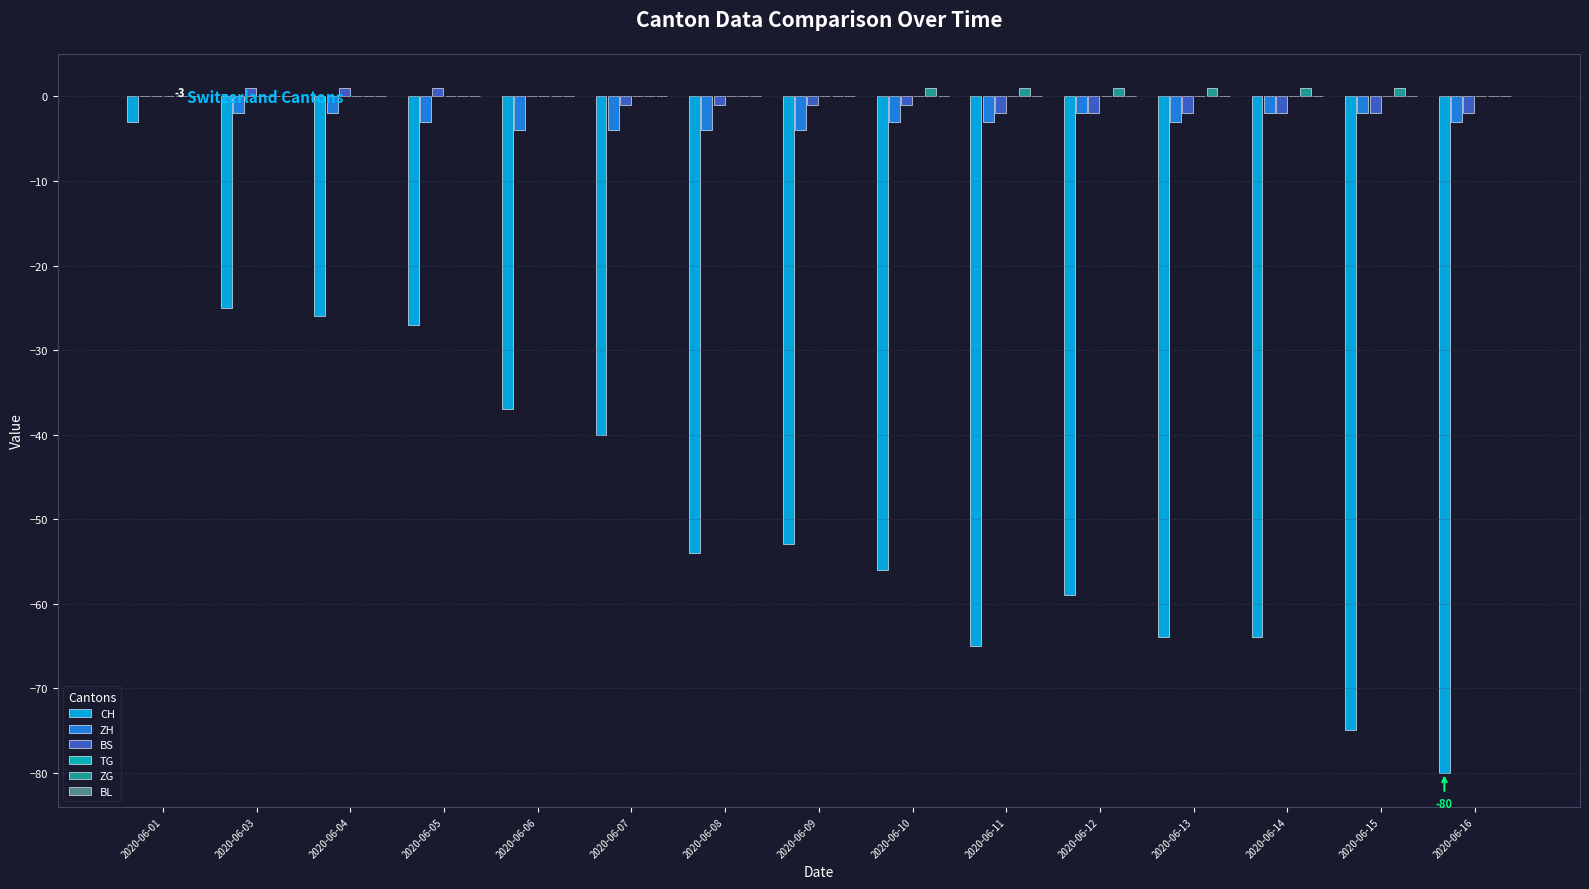

Are the bars grouped side by side (vs. stacked)?

Yes